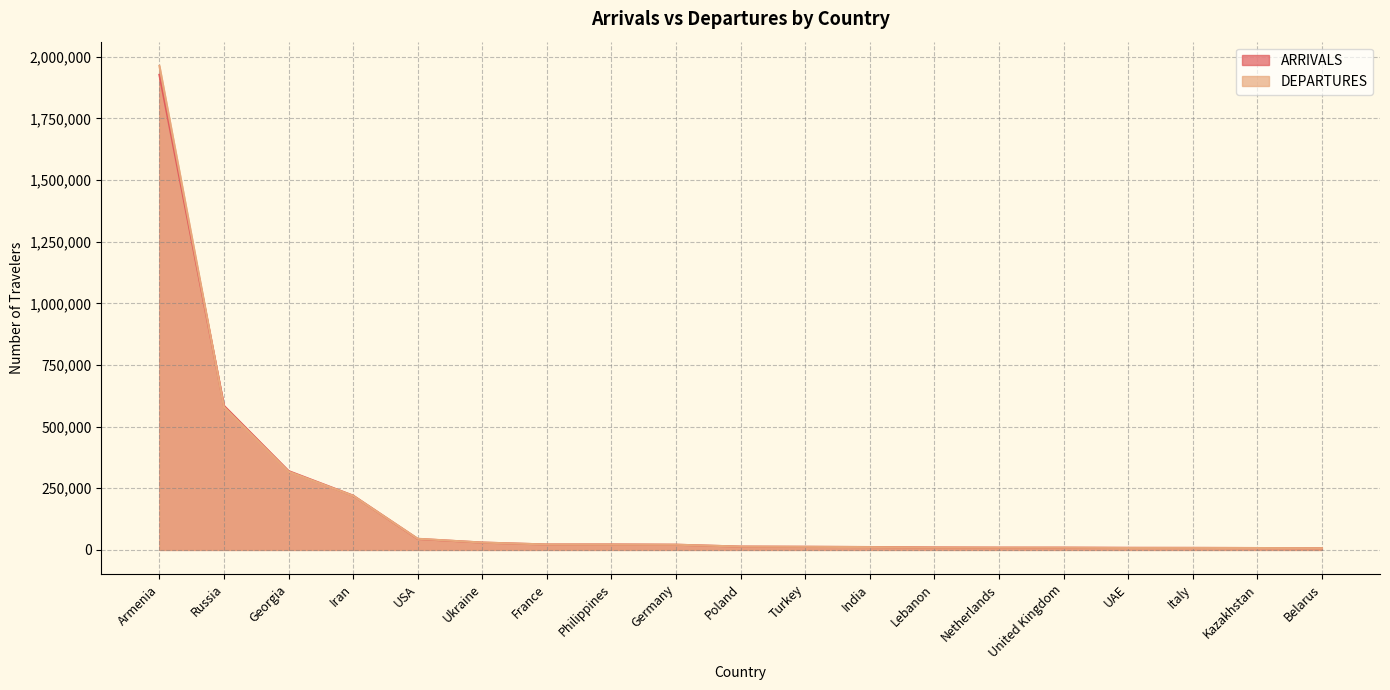

Between Georgia and Armenia, which is larger?

Armenia